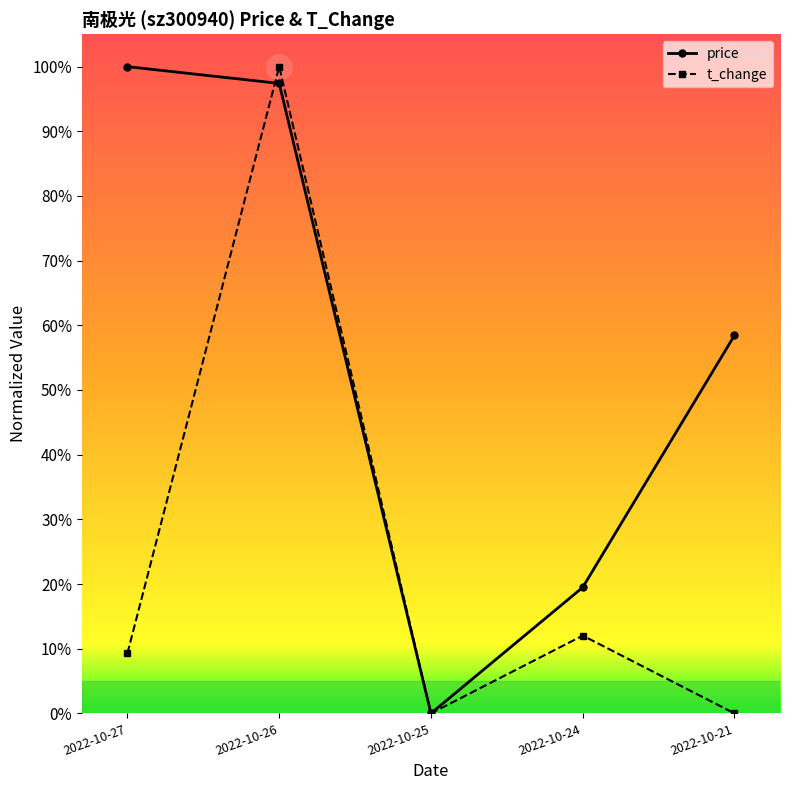

Where is the first local maximum for t_change?

2022-10-26